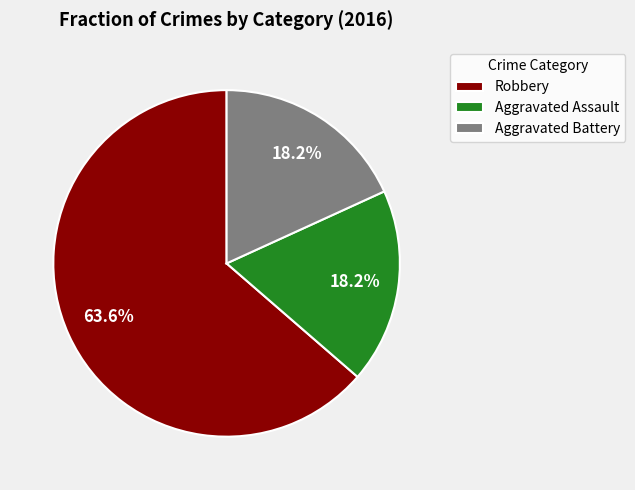

How much of the chart is everything except Aggravated Assault?

81.8%